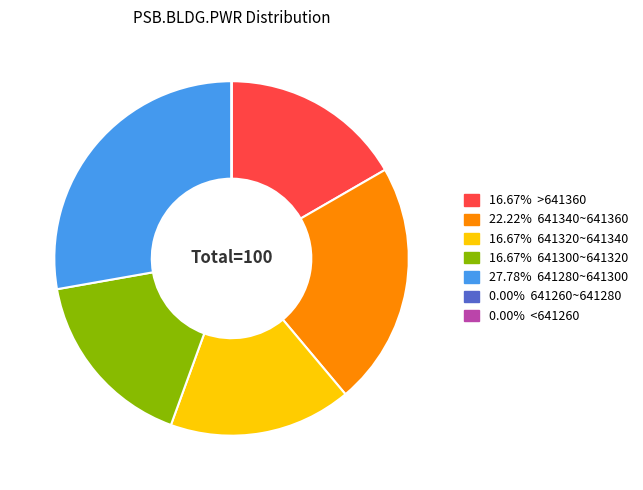

Is there any slice that represents more than half of the pie?

No